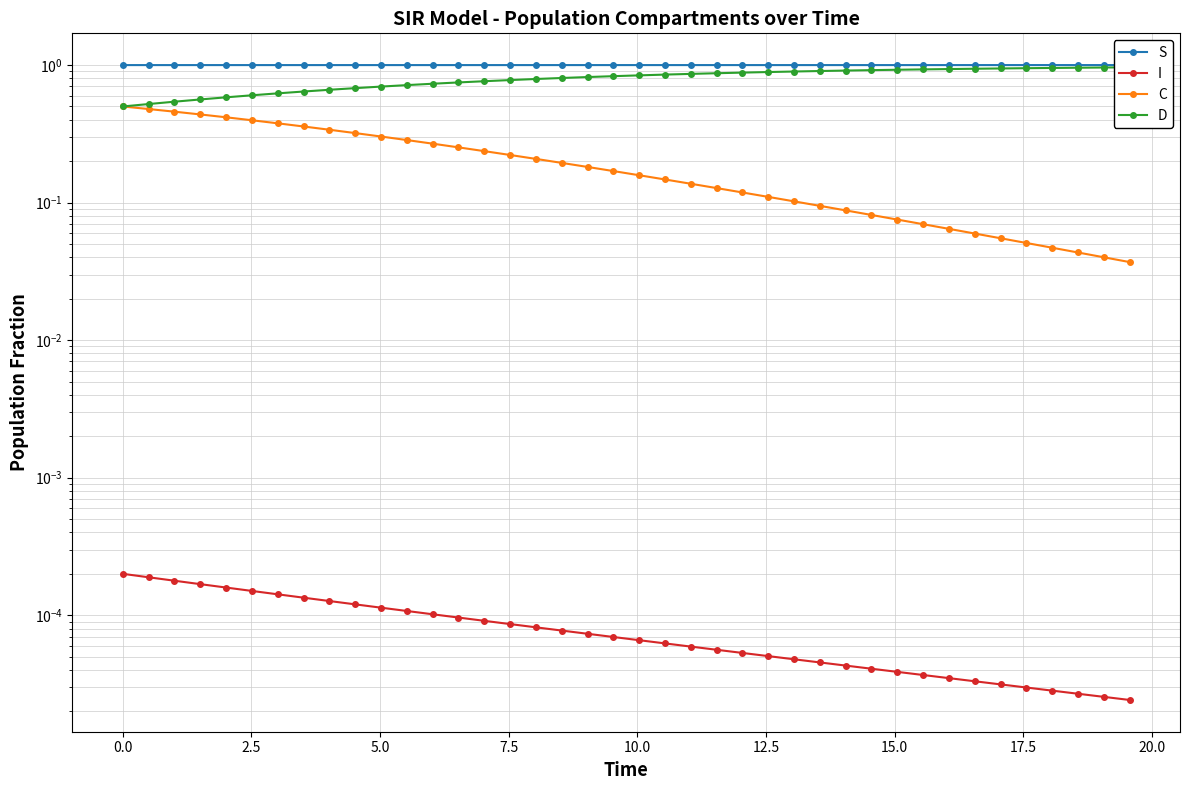

Reading right to left, extract all data points from this chart.

S: 1.0	1.0	1.0	1.0	1.0	1.0	1.0	1.0	1.0	1.0	1.0	1.0	1.0	1.0	1.0	1.0	1.0	1.0	1.0	1.0	1.0	1.0	1.0	1.0	1.0	1.0	1.0	1.0	1.0	1.0	1.0	1.0	1.0	1.0	1.0	1.0	1.0	1.0	1.0	1.0
I: 0.0	0.0	0.0	0.0	0.0	0.0	0.0	0.0	0.0	0.0	0.0	0.0	0.0	0.0	0.0	0.0	0.0	0.0	0.0	0.0	0.0	0.0	0.0	0.0	0.0	0.0	0.0	0.0	0.0	0.0	0.0	0.0	0.0	0.0	0.0	0.0	0.0	0.0	0.0	0.0
C: 0.0	0.0	0.0	0.0	0.1	0.1	0.1	0.1	0.1	0.1	0.1	0.1	0.1	0.1	0.1	0.1	0.1	0.1	0.1	0.2	0.2	0.2	0.2	0.2	0.2	0.2	0.3	0.3	0.3	0.3	0.3	0.3	0.4	0.4	0.4	0.4	0.4	0.5	0.5	0.5
D: 1.0	1.0	1.0	1.0	0.9	0.9	0.9	0.9	0.9	0.9	0.9	0.9	0.9	0.9	0.9	0.9	0.9	0.9	0.9	0.8	0.8	0.8	0.8	0.8	0.8	0.8	0.7	0.7	0.7	0.7	0.7	0.7	0.6	0.6	0.6	0.6	0.6	0.5	0.5	0.5